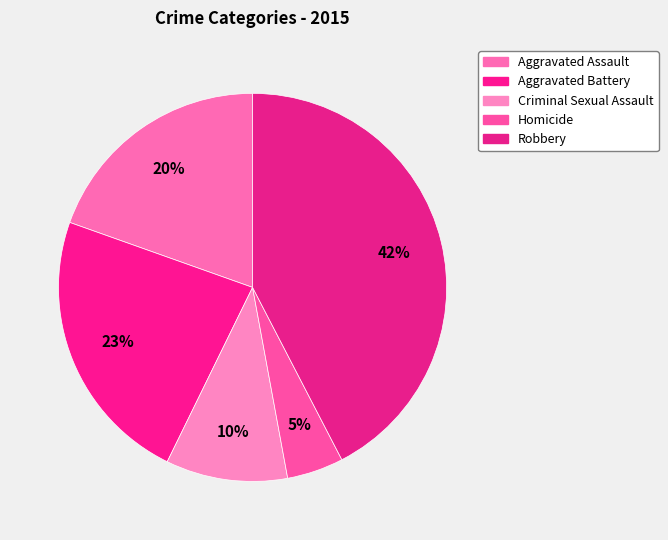

To the nearest percent, what percentage of the pie is Robbery?

42%